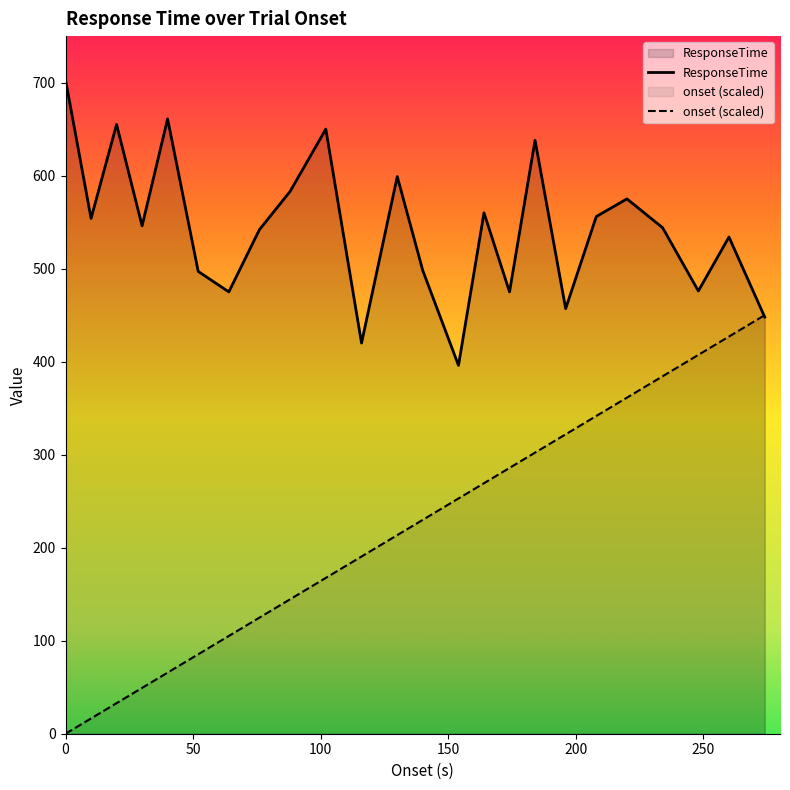

Which series has the widest spread of values?

onset (scaled)